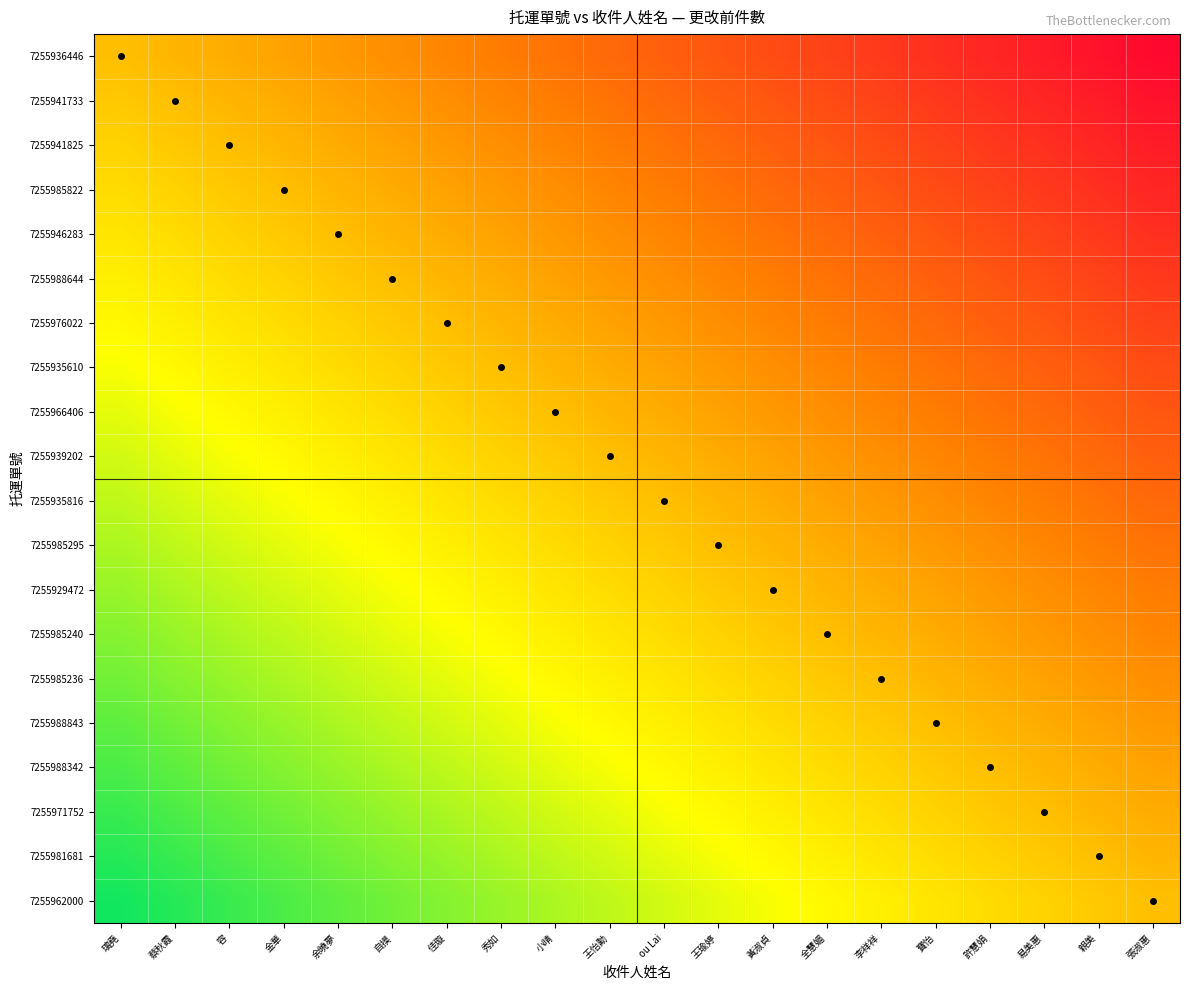

List the series in order of their peak value, highest first.

7255962000, 7255981681, 7255971752, 7255988342, 7255988843, 7255985236, 7255985240, 7255929472, 7255985295, 7255935816, 7255939202, 7255966406, 7255935610, 7255976022, 7255988644, 7255946283, 7255985822, 7255941825, 7255941733, 7255936446